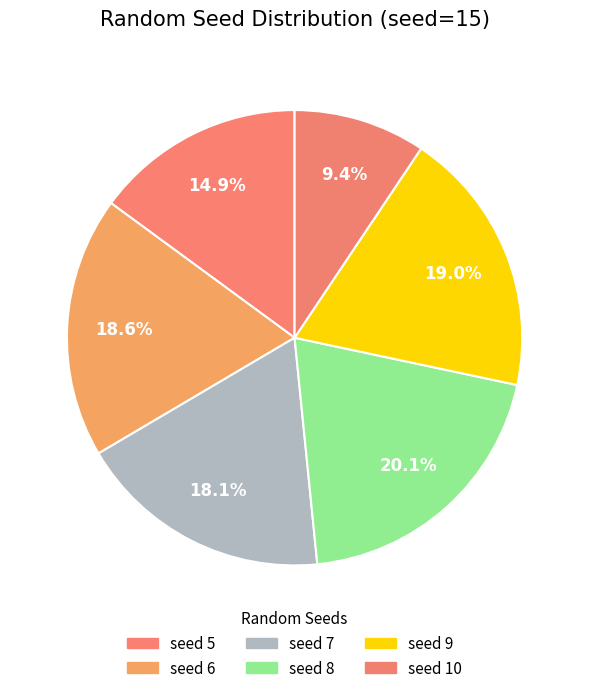

Count the number of slices in the pie.

6